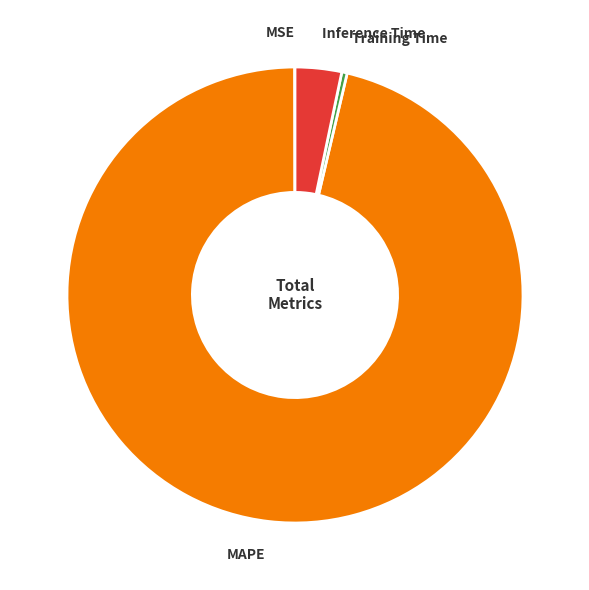

Is there any slice that represents more than half of the pie?

Yes